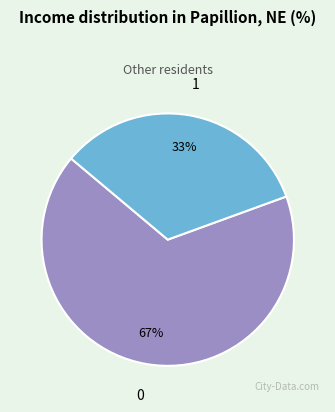

Rank the categories by value from lowest to highest.

1, 0